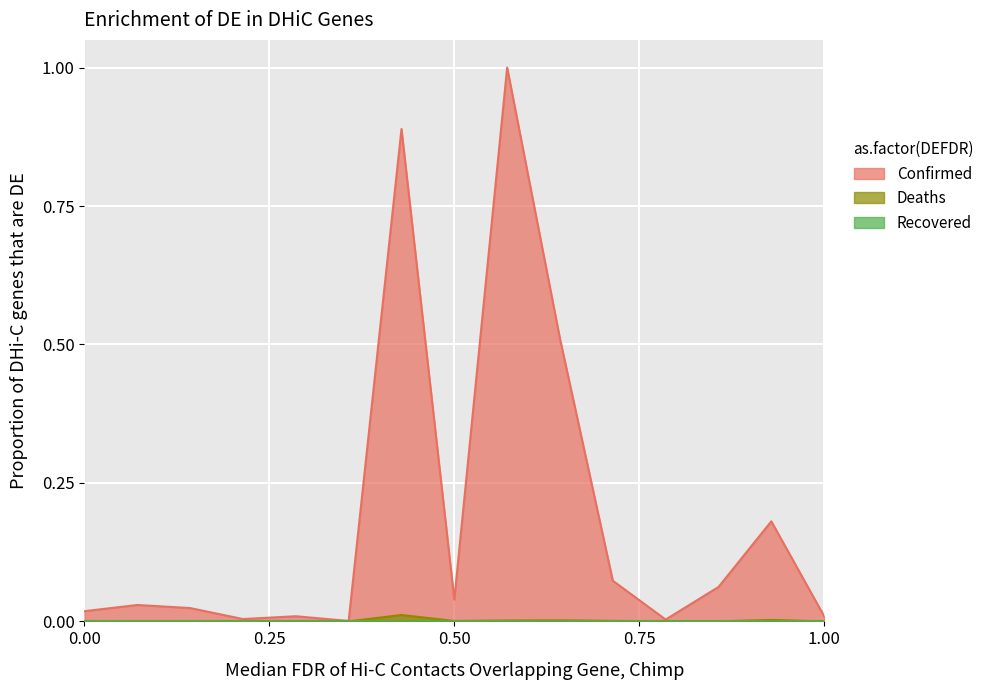

What is the maximum value for Confirmed?

1.0